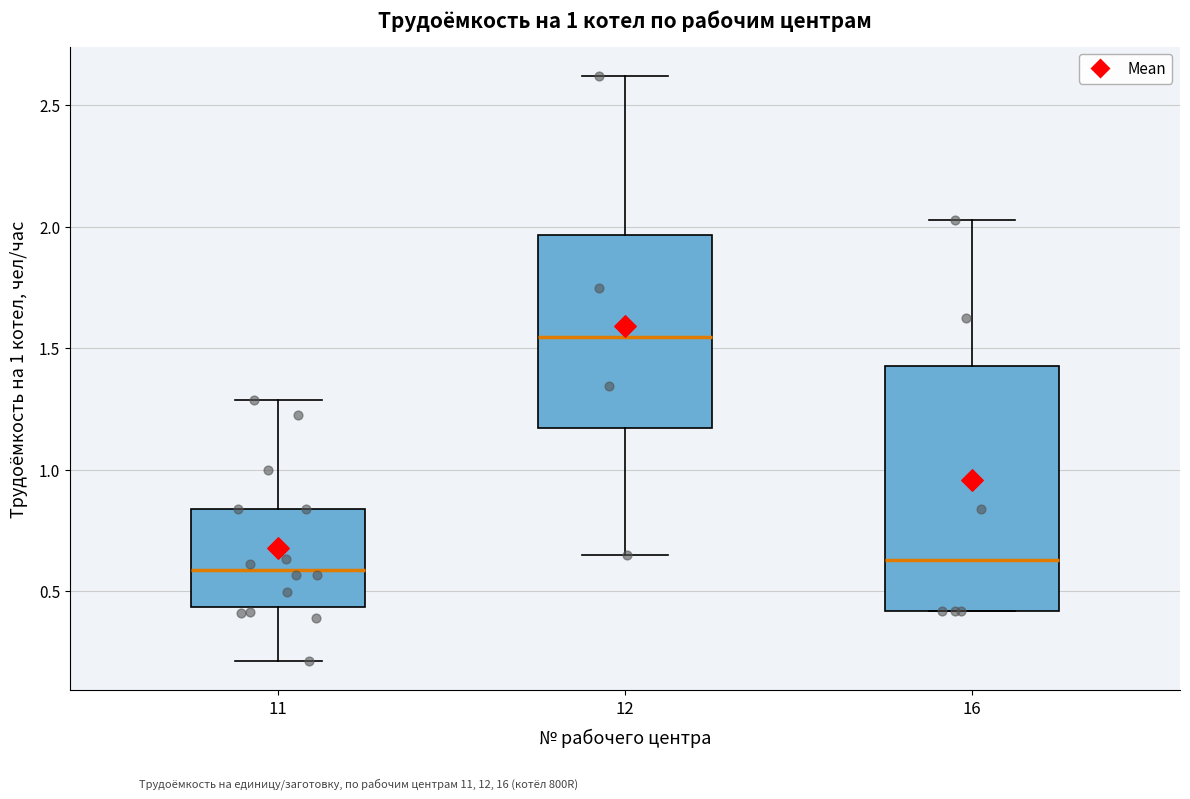

Which box is the tallest, from its lower edge to its upper edge?

16